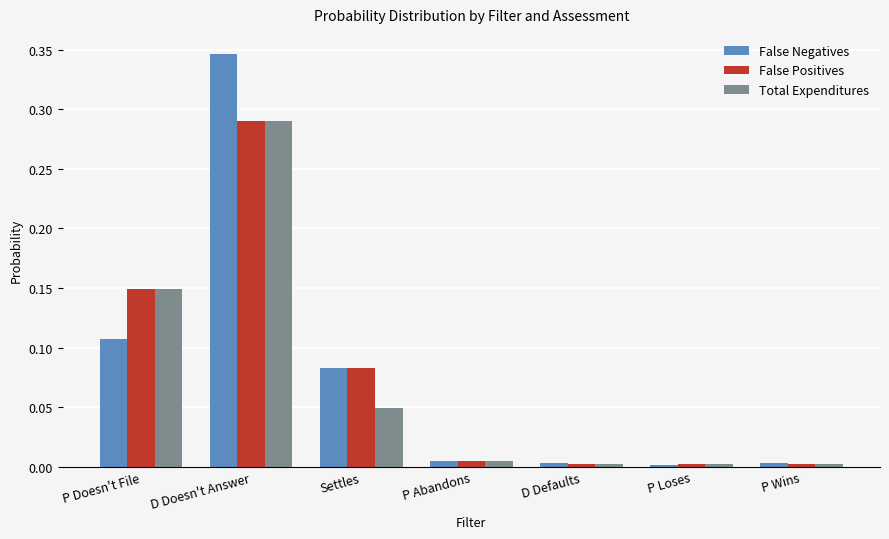

True or false: Total Expenditures has a value of 0.0 at P Wins.

True